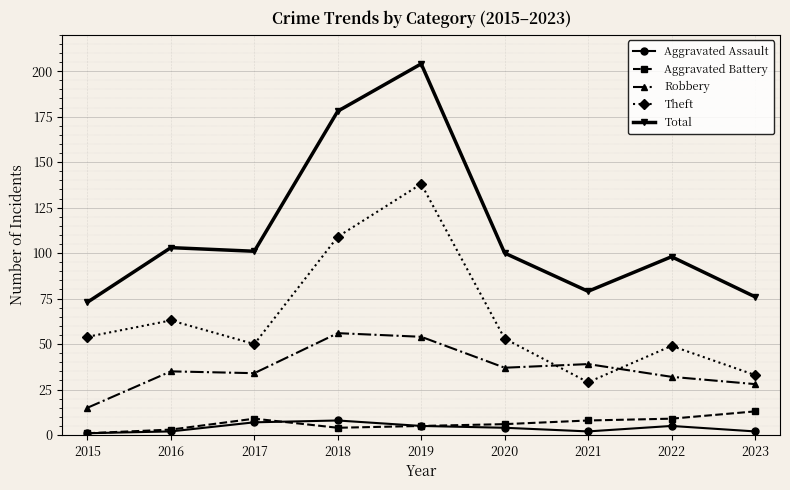

What is the highest value of the Aggravated Battery series?

13